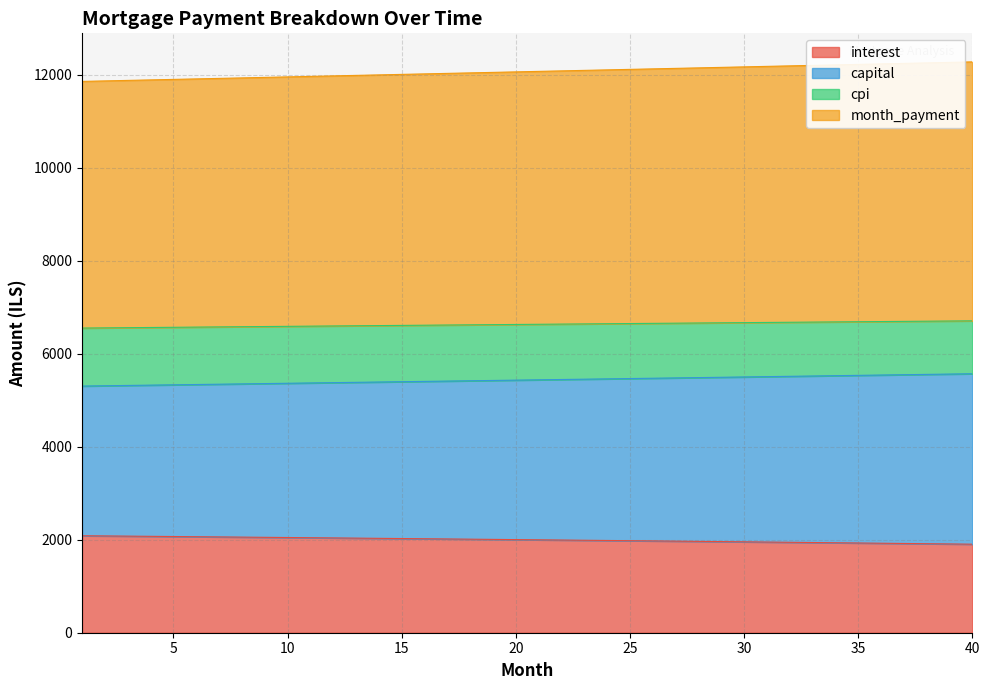

What is the highest value of the interest series?

2085.9